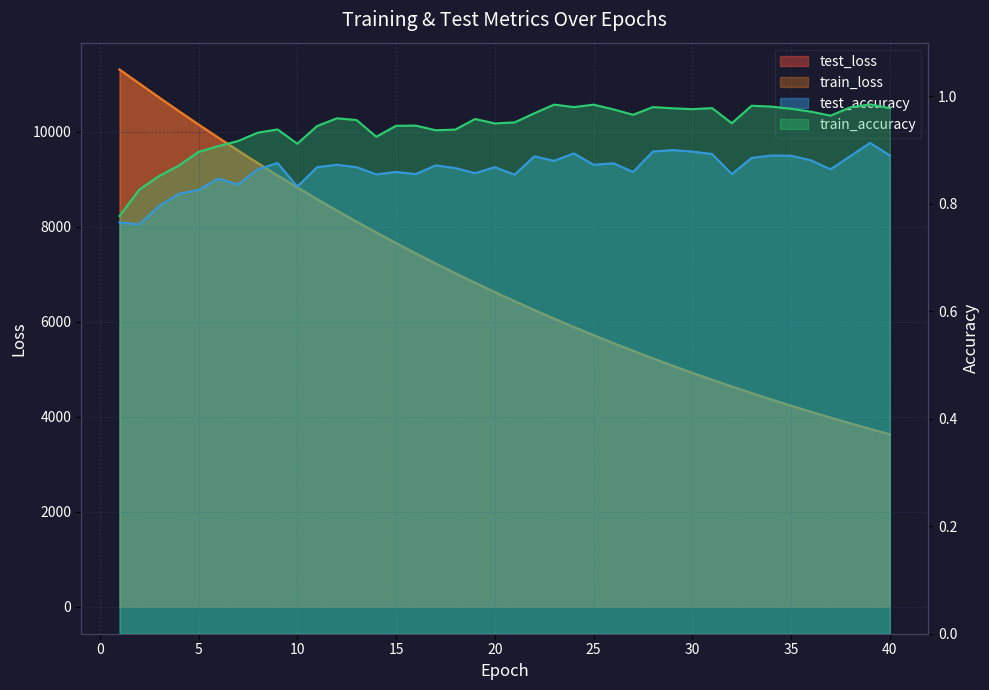

True or false: train_accuracy and train_loss intersect in this chart.

False